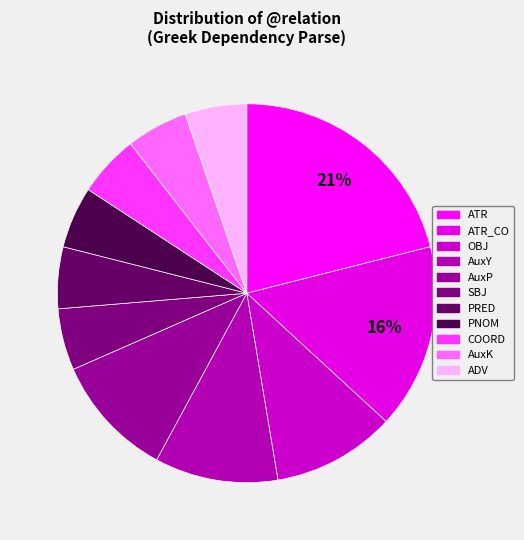

Count the number of slices in the pie.

11